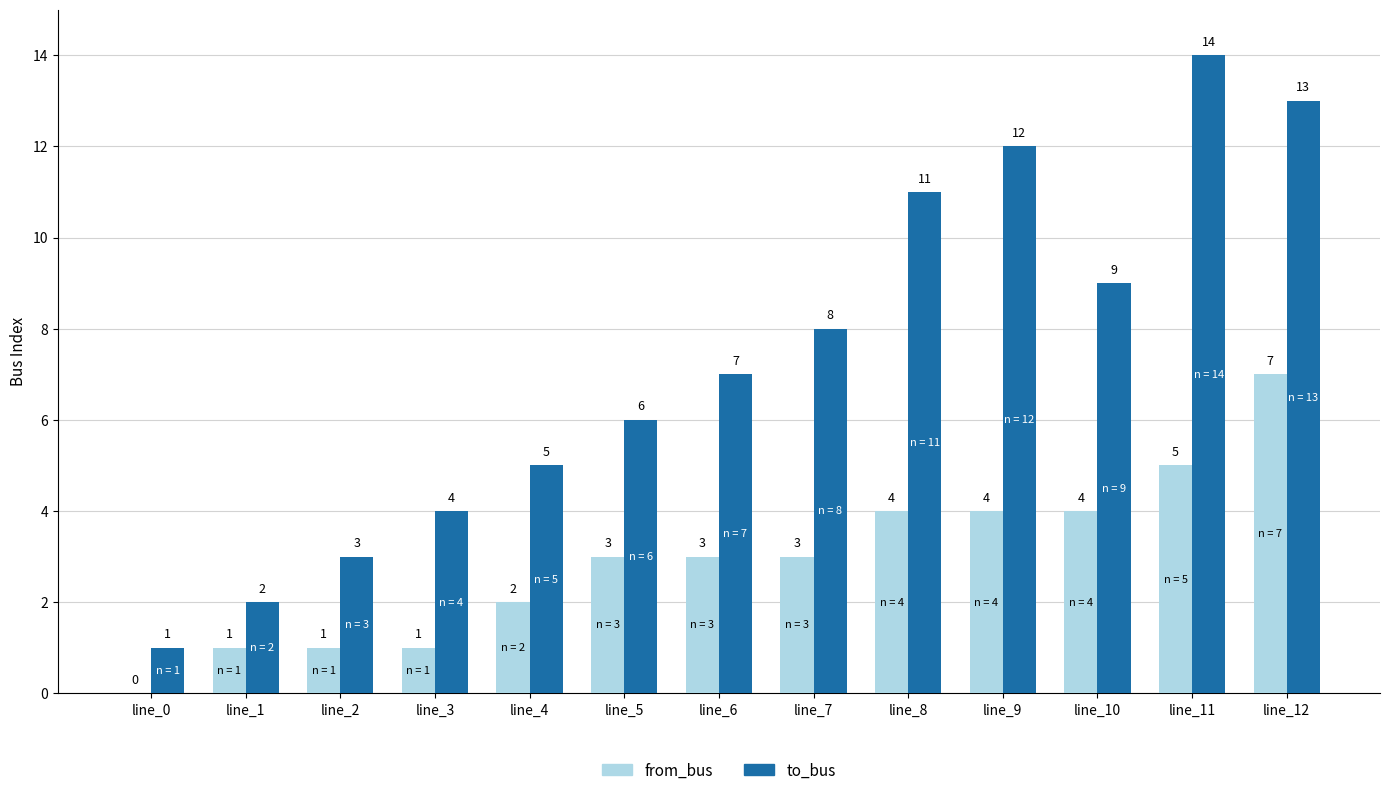

Reading right to left, transcribe all the data shown in this chart.

from_bus: line_12=7	line_11=5	line_10=4	line_9=4	line_8=4	line_7=3	line_6=3	line_5=3	line_4=2	line_3=1	line_2=1	line_1=1	line_0=0
to_bus: line_12=13	line_11=14	line_10=9	line_9=12	line_8=11	line_7=8	line_6=7	line_5=6	line_4=5	line_3=4	line_2=3	line_1=2	line_0=1